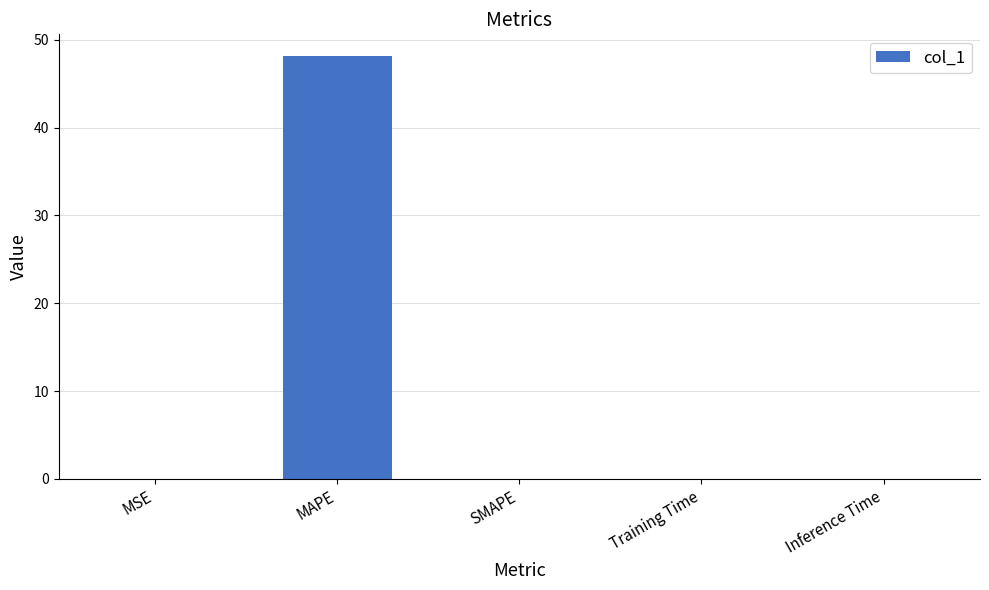

Which label corresponds to the largest value in the chart?

MAPE